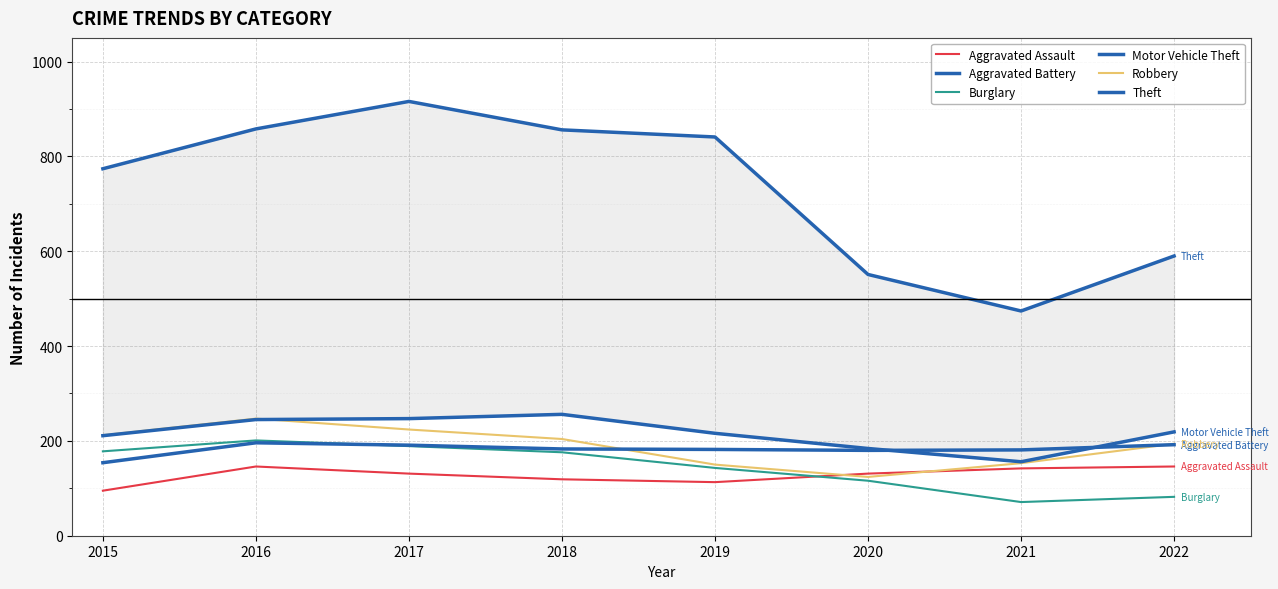

What is the difference between the highest and lowest values at 2018?

737